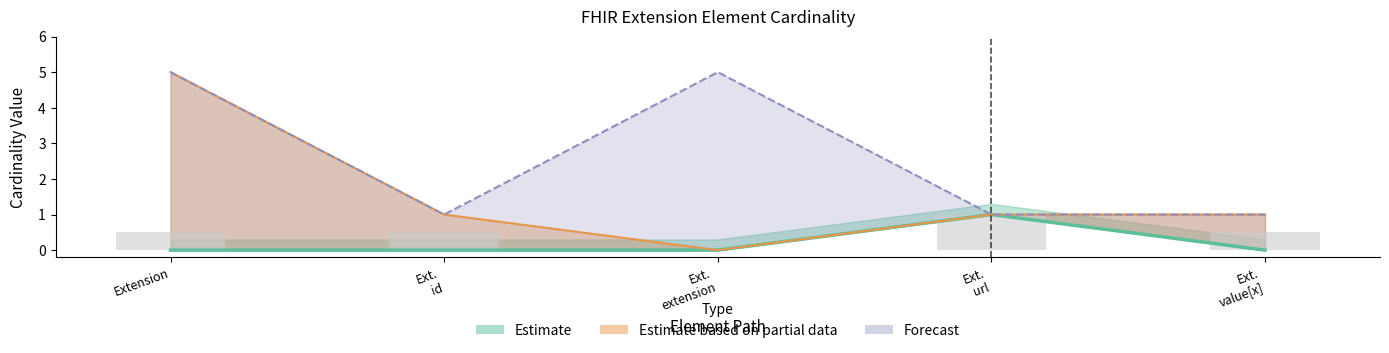

What is the label of the 3rd bar from the left?

Ext. extension